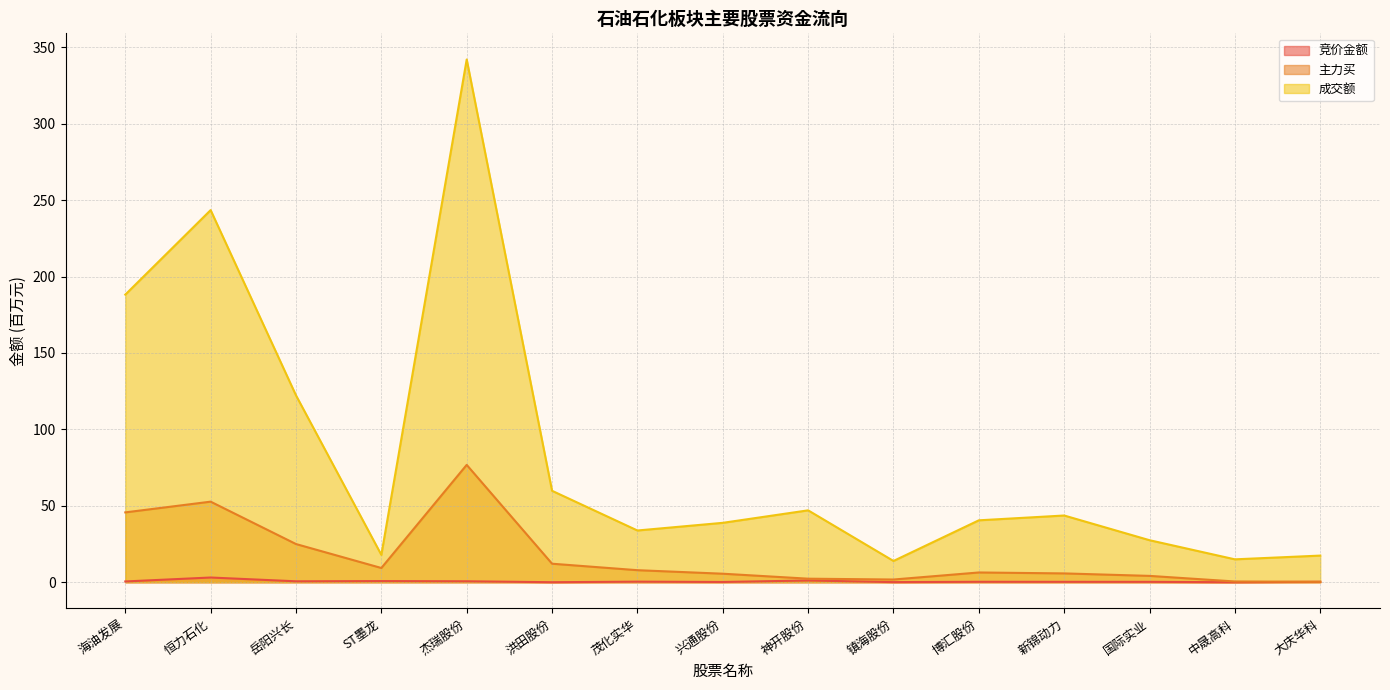

Between which two adjacent categories do 主力买 and 竞价金额 first intersect?

中晟高科 and 大庆华科